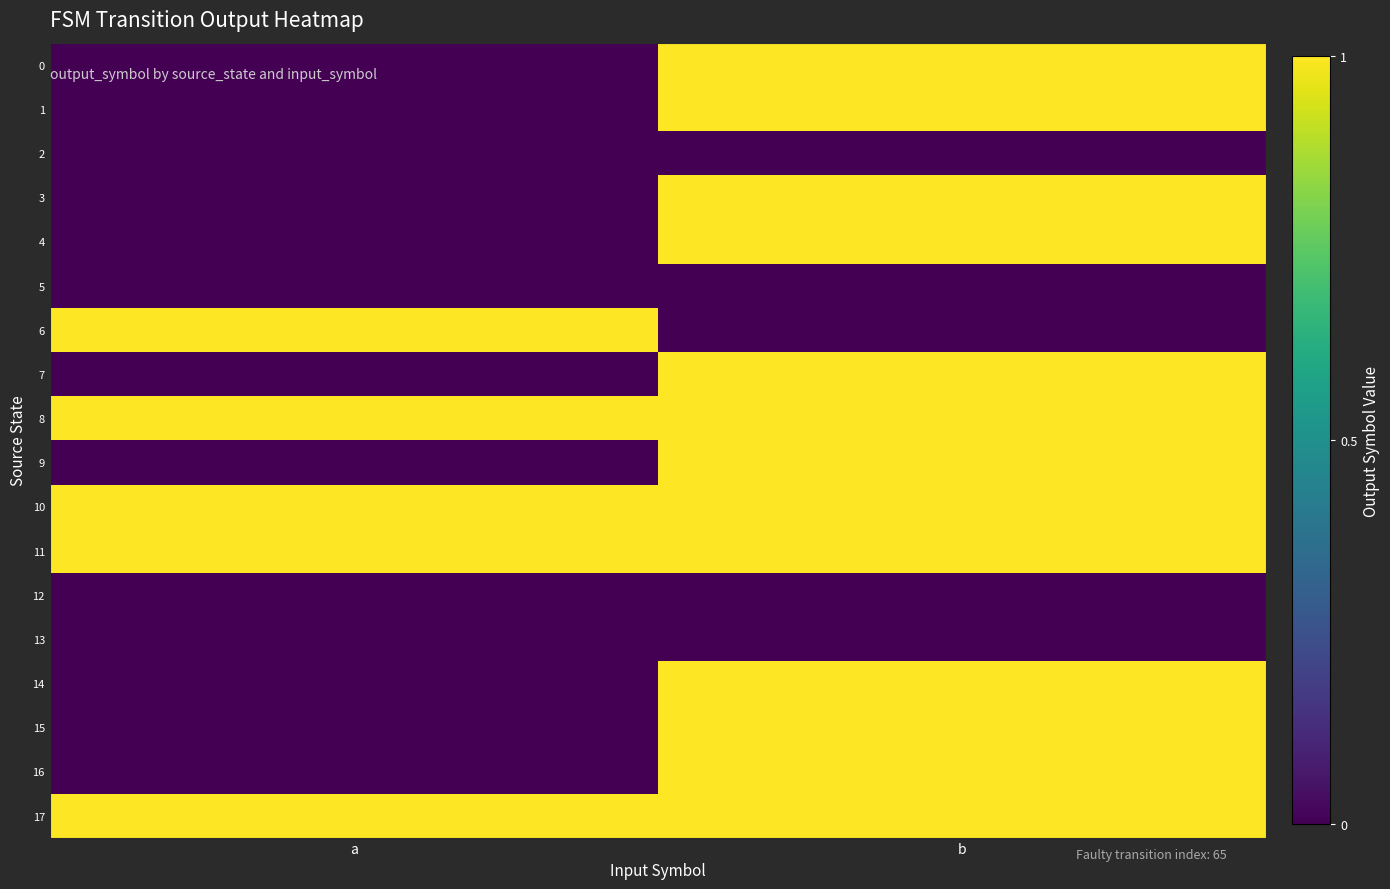

Rank the series by their maximum value, from highest to lowest.

0, 1, 3, 4, 6, 7, 8, 9, 10, 11, 14, 15, 16, 17, 2, 5, 12, 13